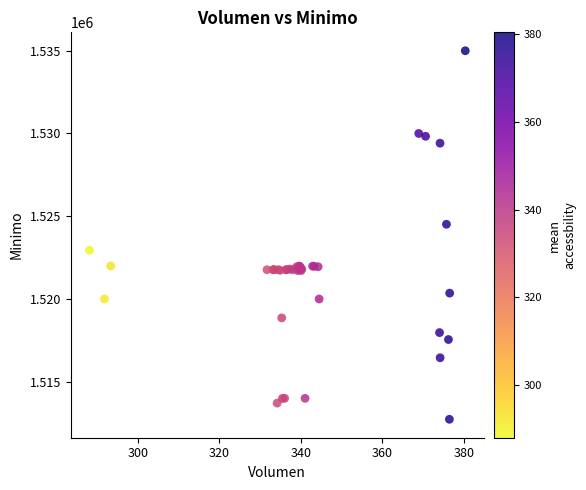

What Y value in the scatter plot is closest to 1523862?

1524513